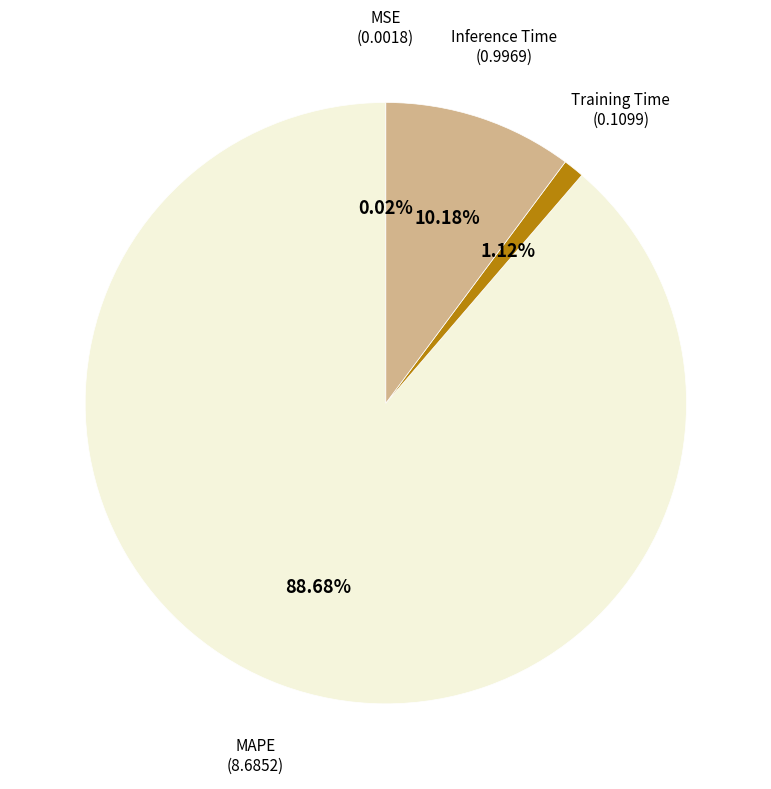

Is there any slice that represents more than half of the pie?

Yes